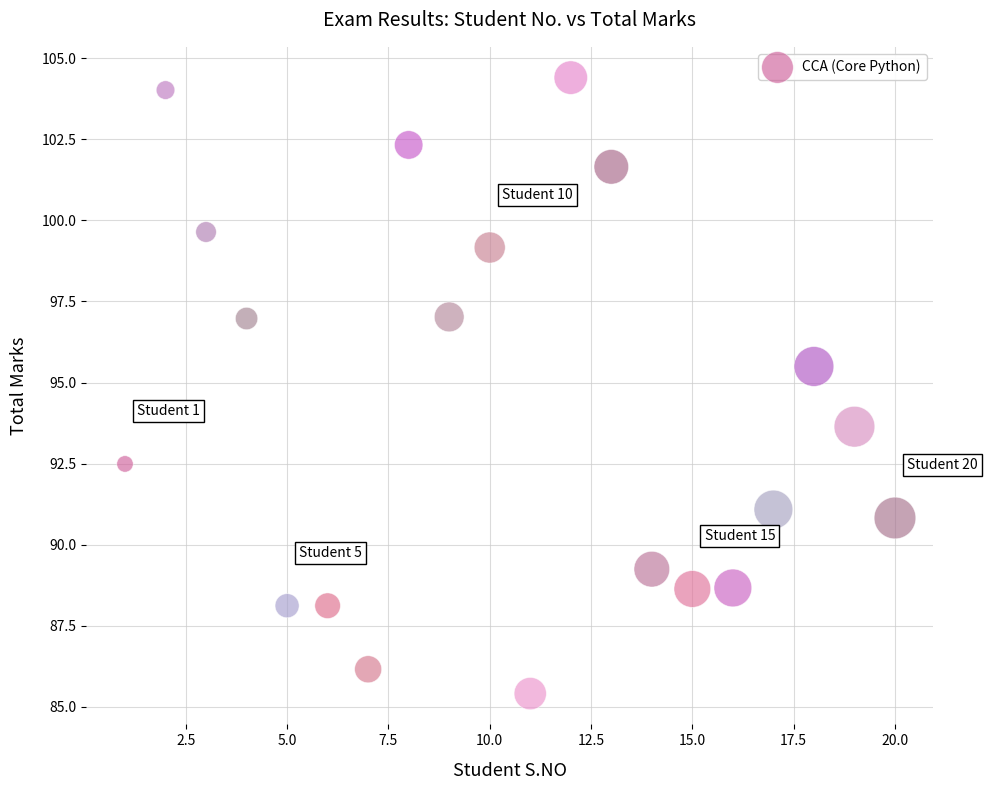

What is the range of X values (max minus min)?

19.0